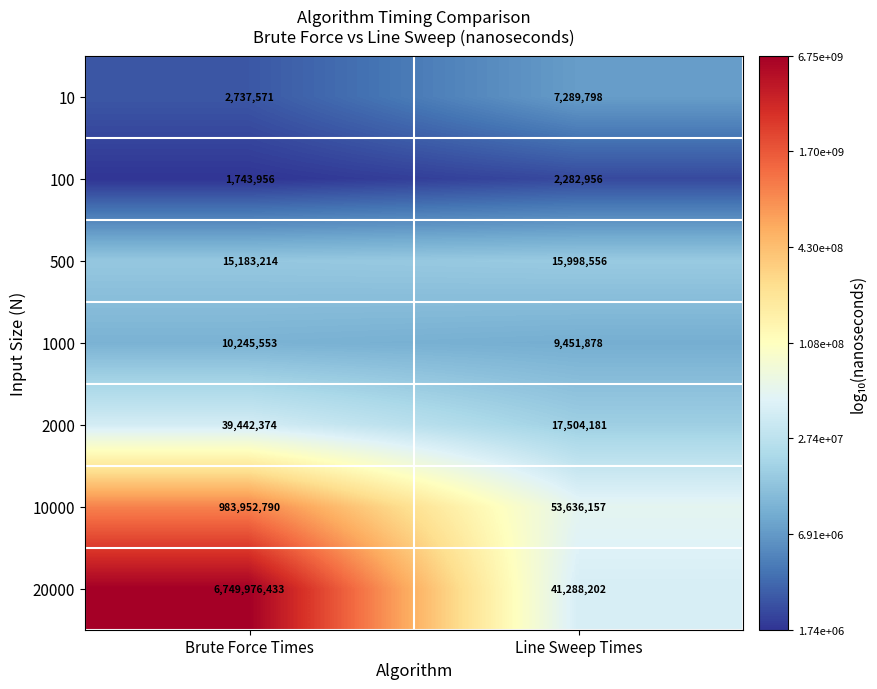

The 20000 series shows 41288202 at Line Sweep Times. True or false?

True